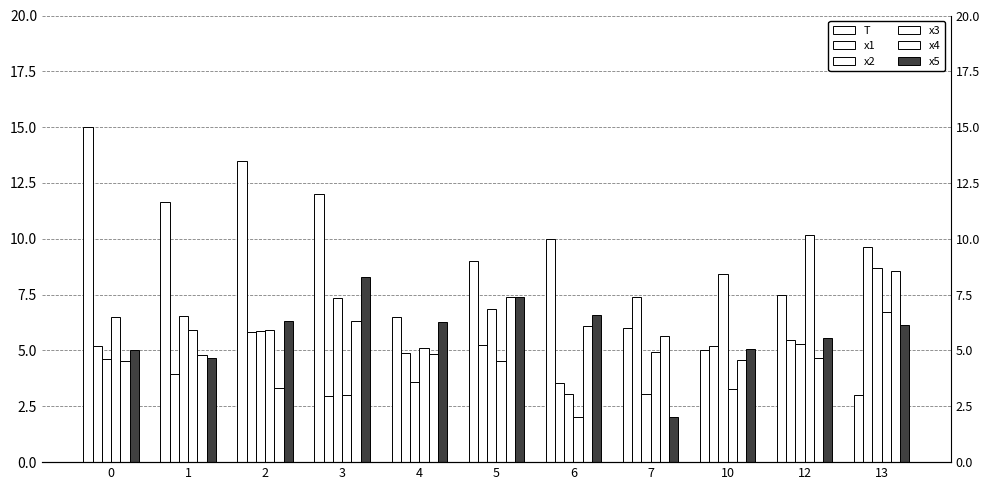

What is the difference between the x1 values at 7 and 4?

2.5